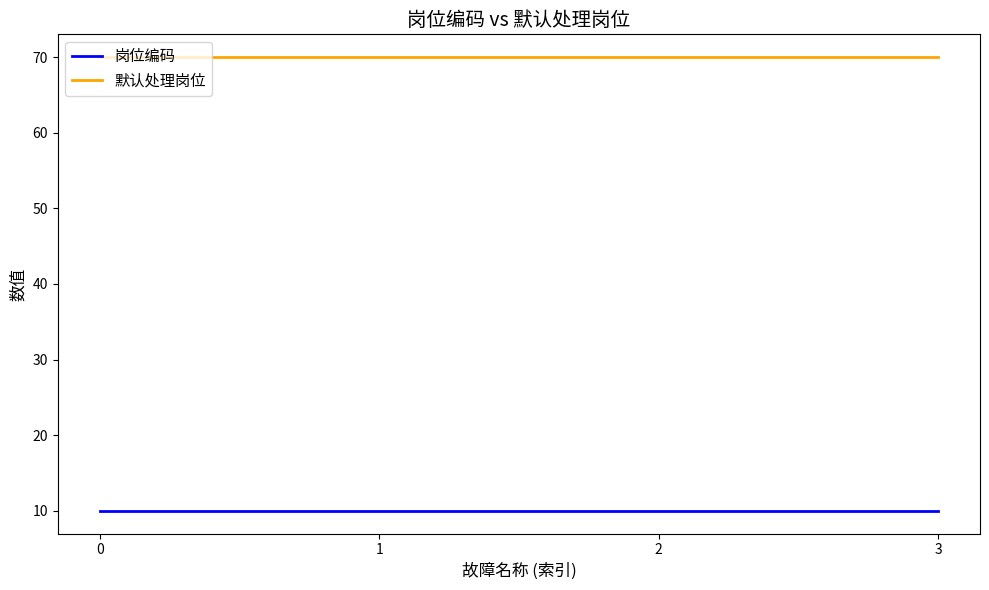

How many lines are shown in the chart?

2